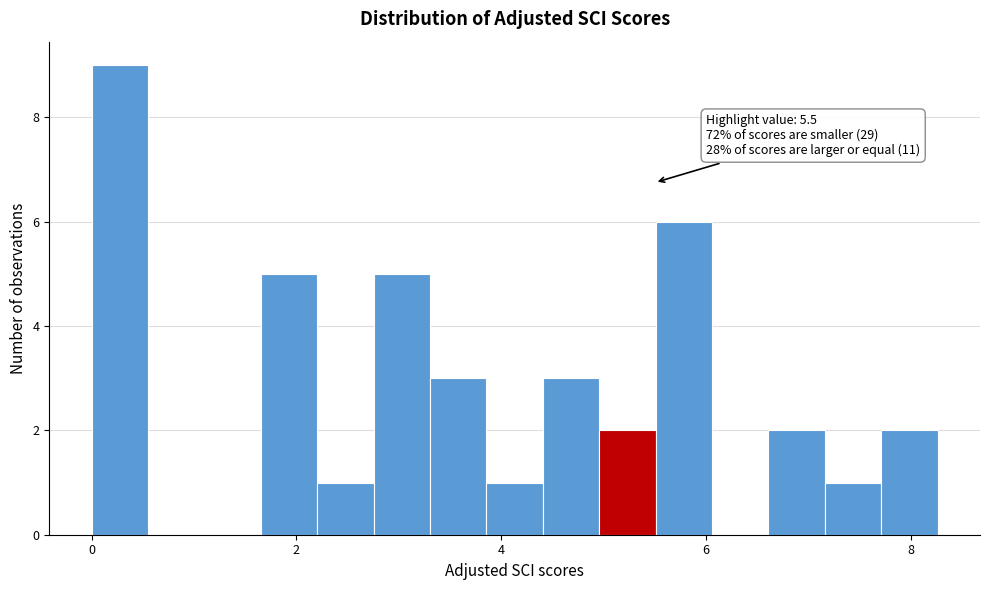

Around what value on the x-axis is the tallest bar? Give the approximate position of its centre, as read against the axis.

0.2